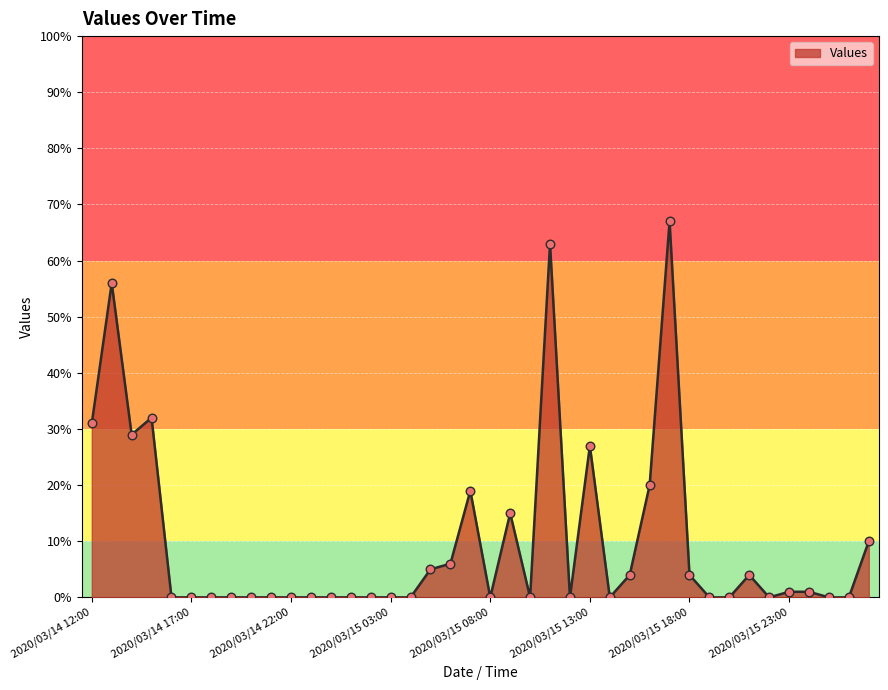

What is the maximum value shown in the chart?

67